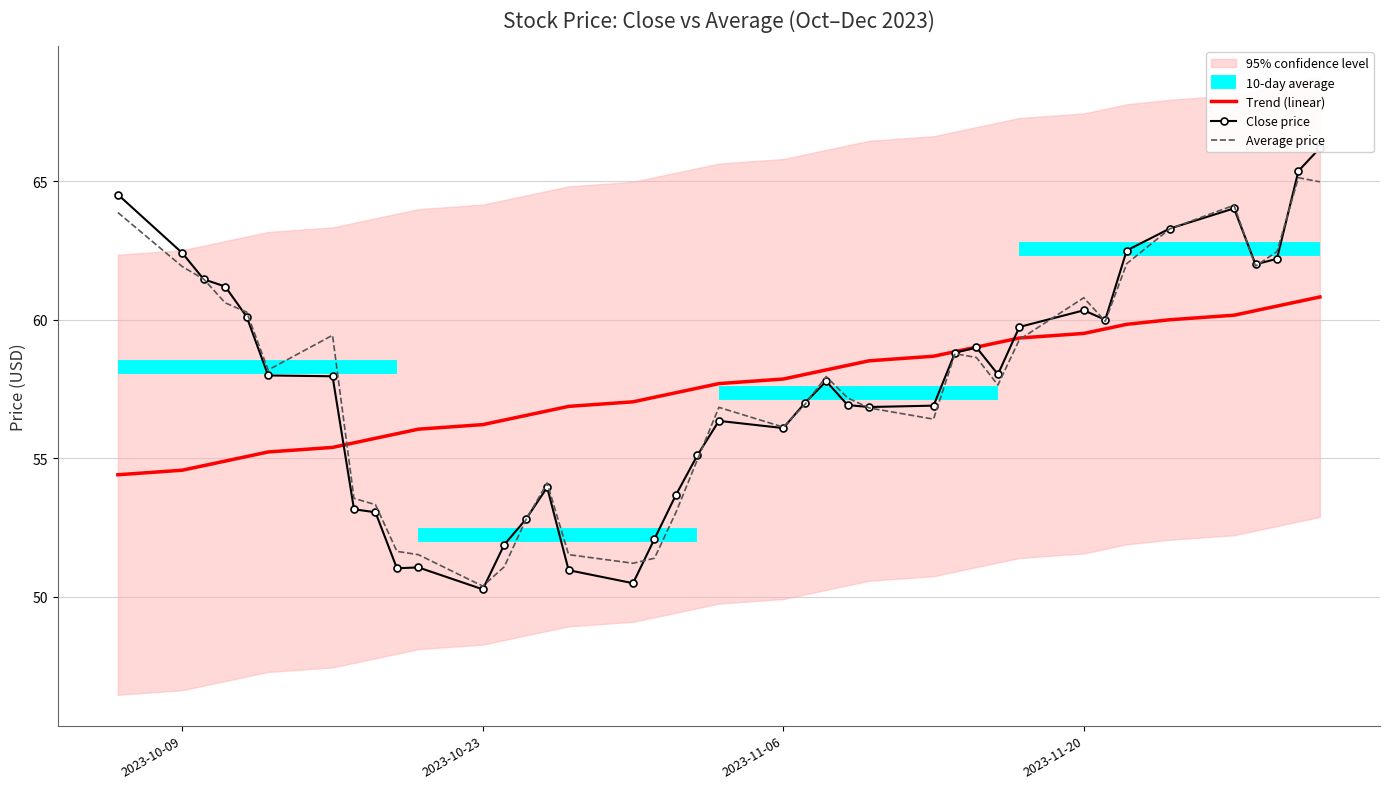

What is the sum of all close values?

2304.6